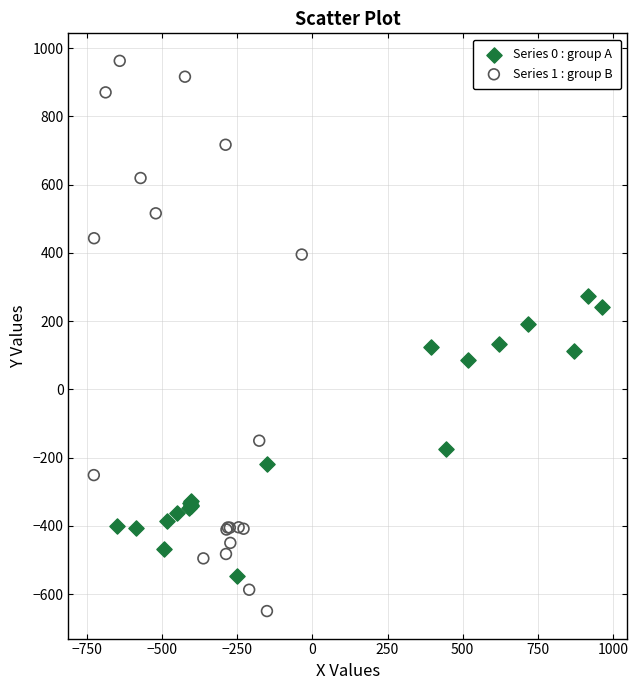

Which series has the largest Y range (max minus min)?

Series 1 : group B